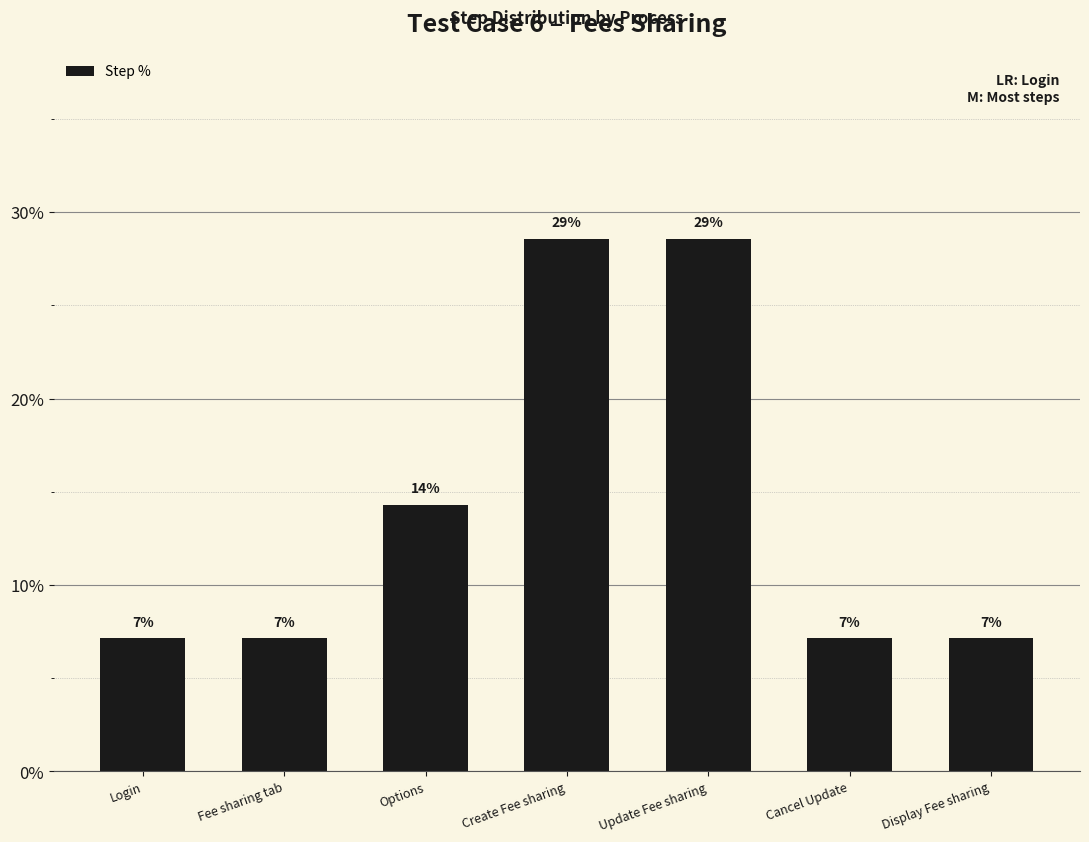

How many bars are there in total?

7